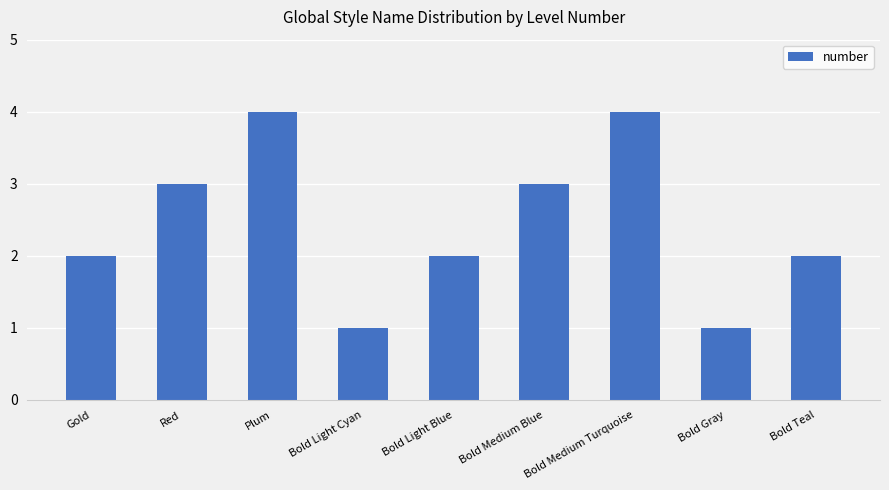

Reading left to right, transcribe all the data shown in this chart.

2	3	4	1	2	3	4	1	2